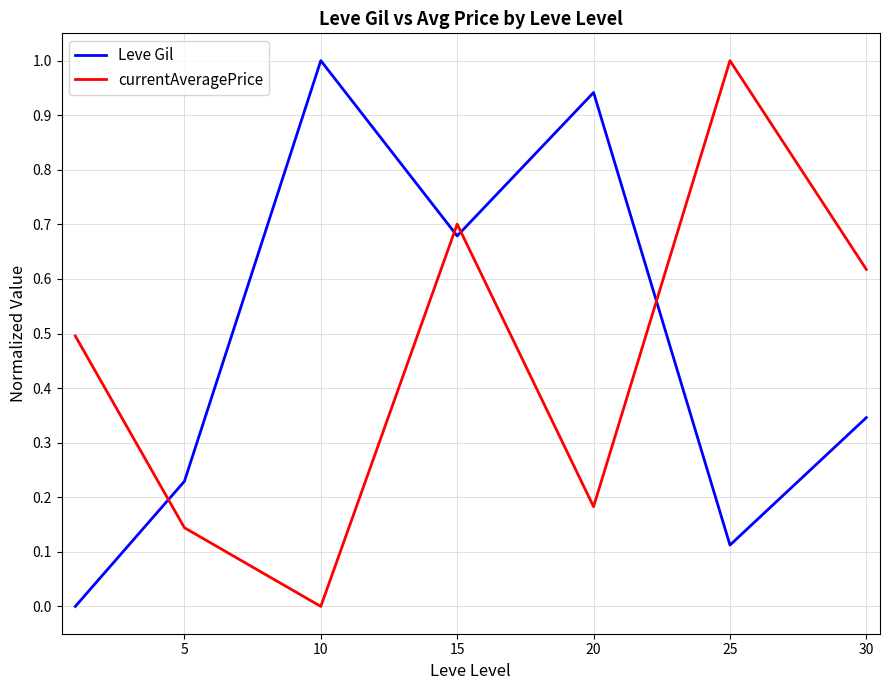

What is the difference between the maximum and minimum values in the currentAveragePrice series?

1.0